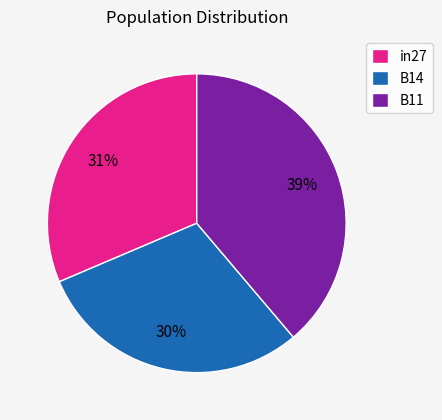

Between in27 and B11, which is larger?

B11